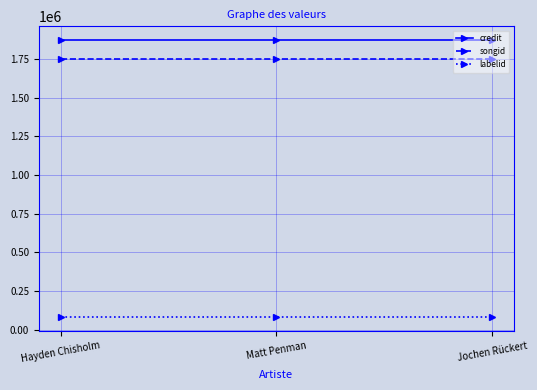

What is the total value across all series at Hayden Chisholm?

3706276